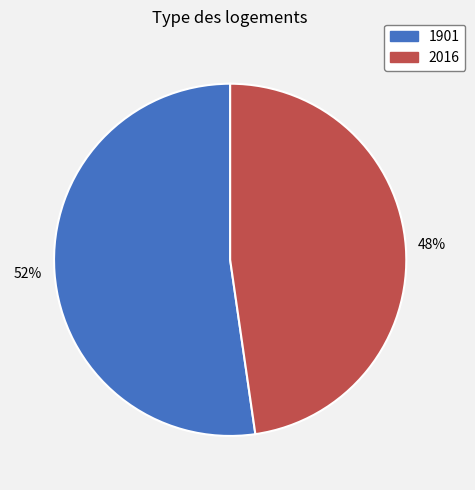

Which category has the biggest portion of the pie?

1901